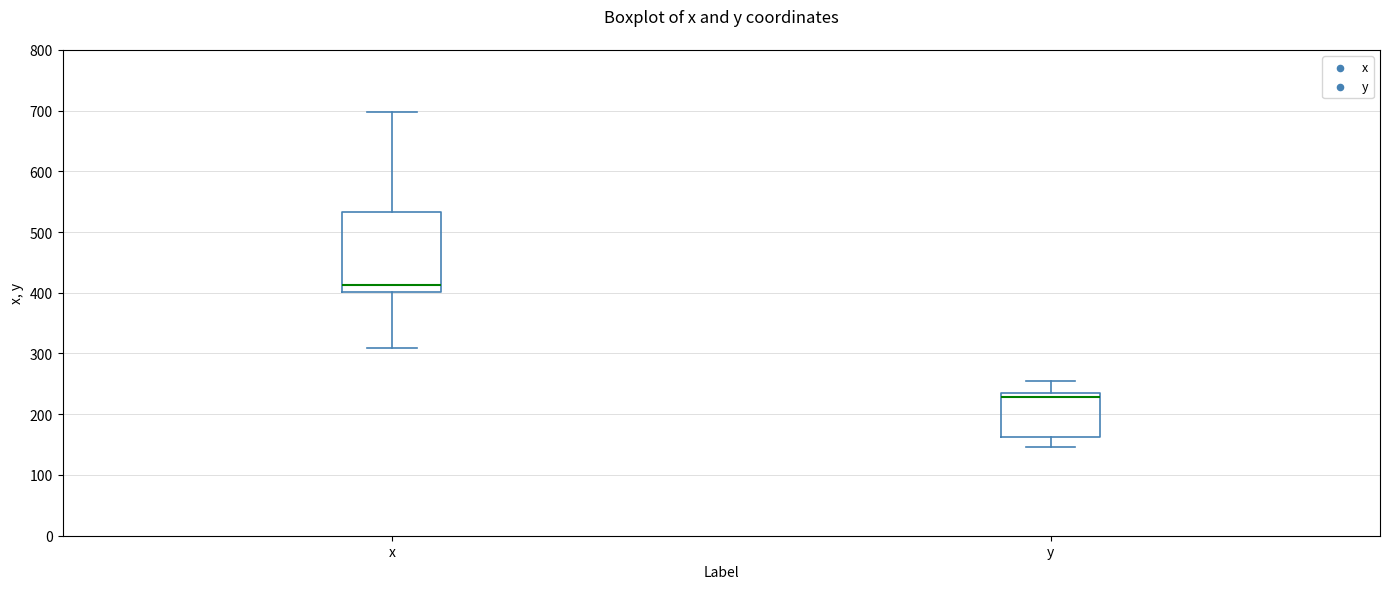

Reading left to right, read every box against the y-axis: the position of its median line, the range the box covers, and the ends of its whiskers. The values are not printed on the chart, so give them approximately, as read against the axis.

x: median 410, box 400 to 530, whiskers 310 to 700
y: median 230, box 160 to 240, whiskers 150 to 250